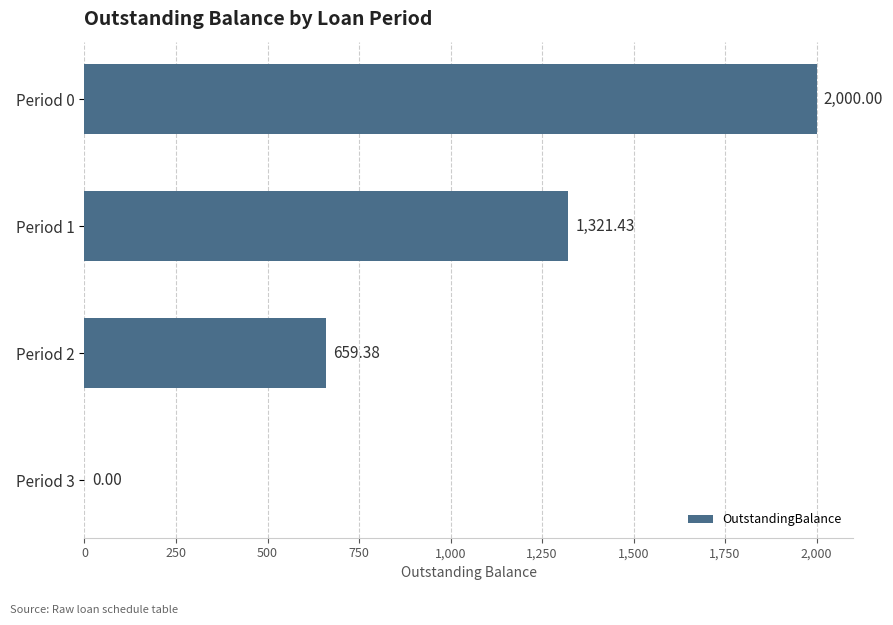

What is the change in value from Period 1 to Period 2?

-662.1